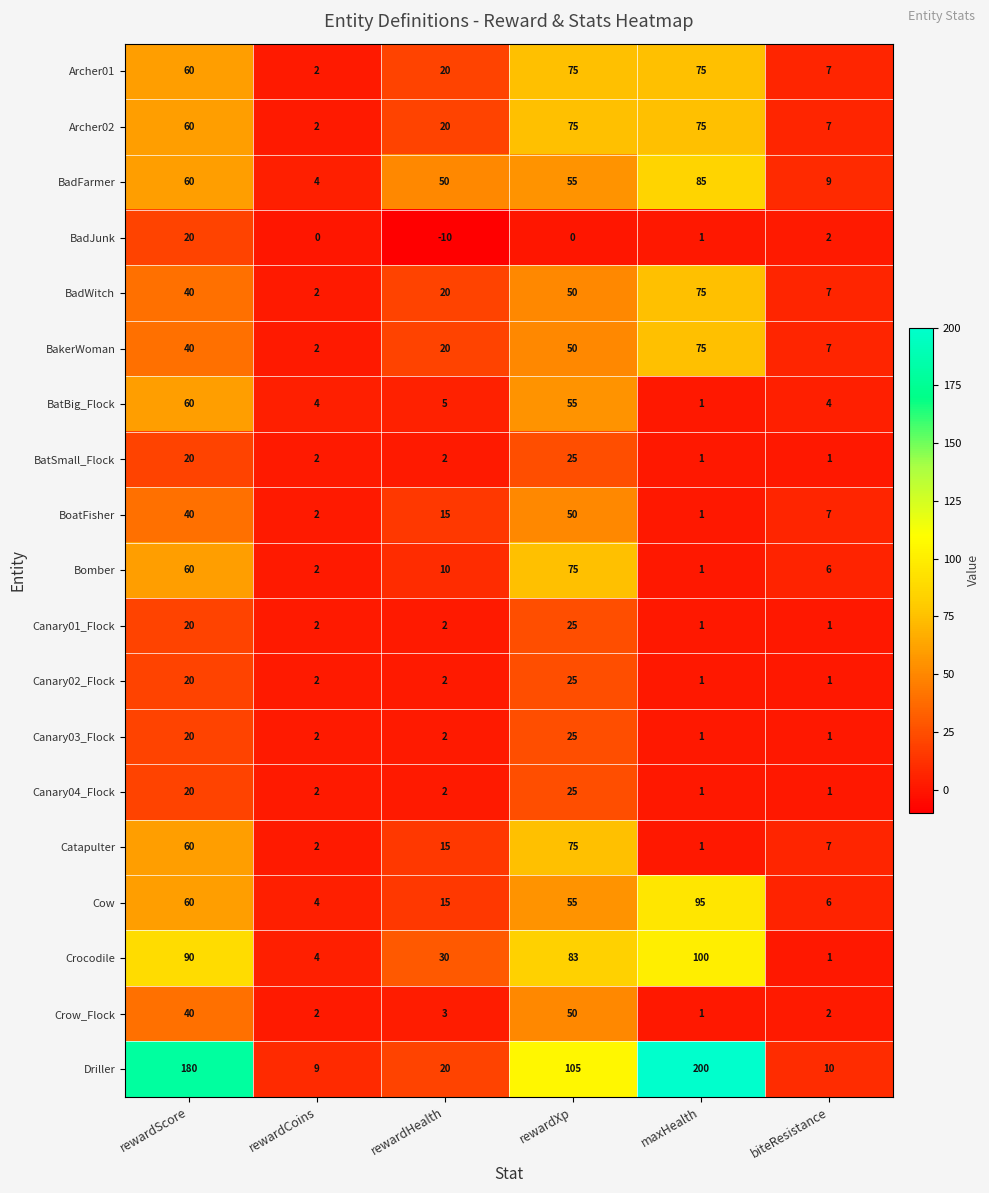

What is the maximum value shown in the chart?

200